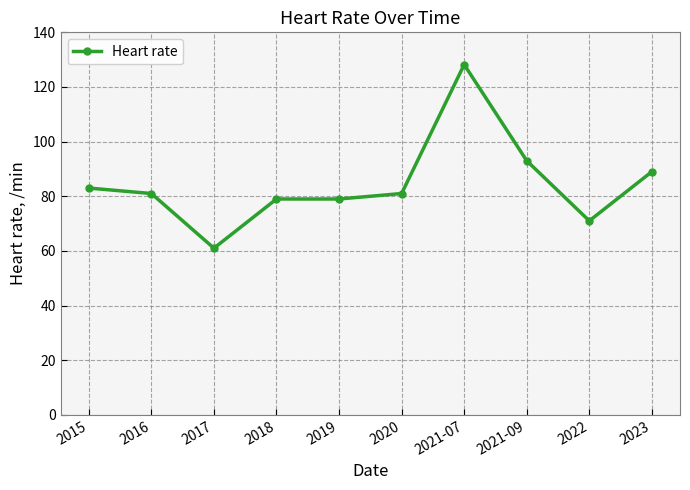

Read the value at 2018.

79.0